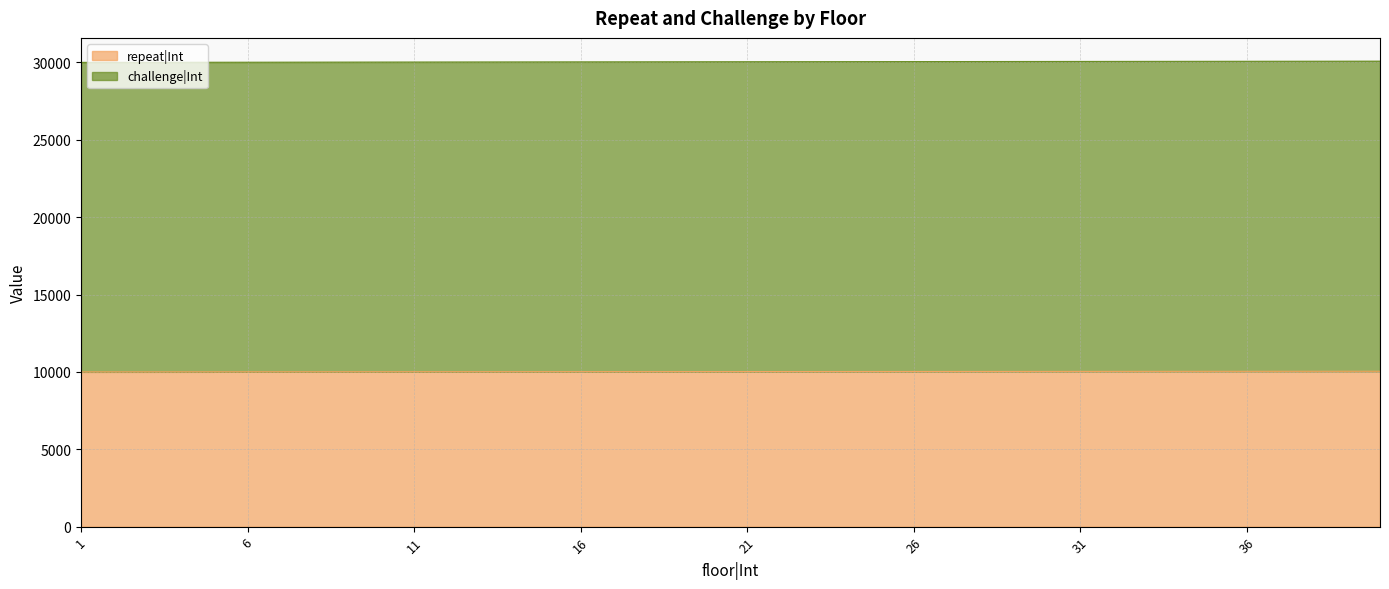

What is the spread (max minus min) of values at 3?

20003